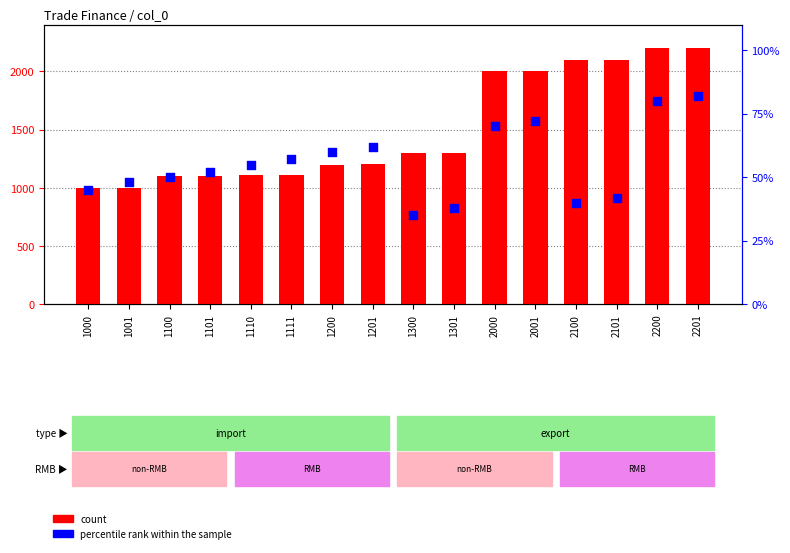

Which series contains the highest Y value?

count